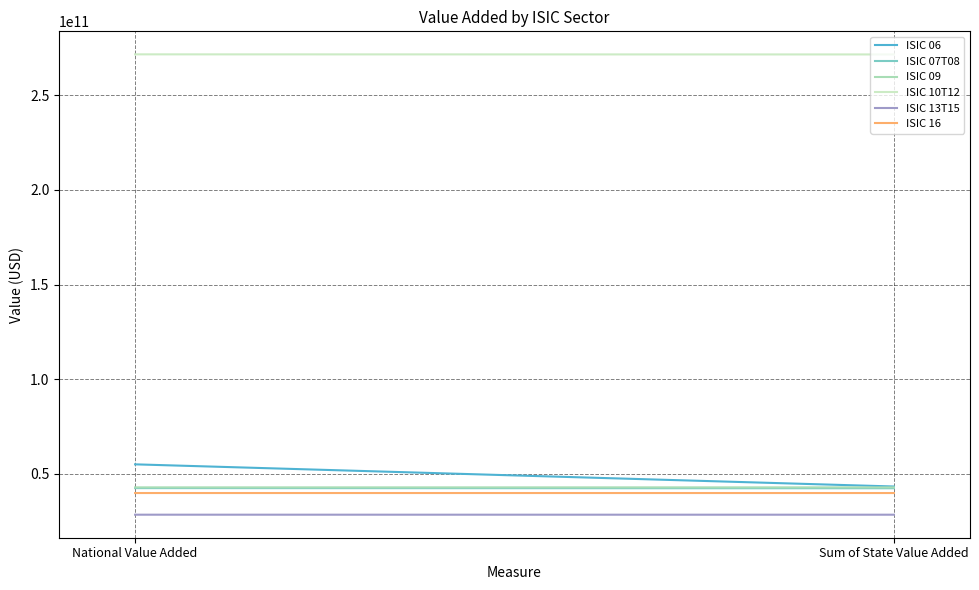

The value of ISIC 06 at National Value Added is 16333899524.1. True or false?

False